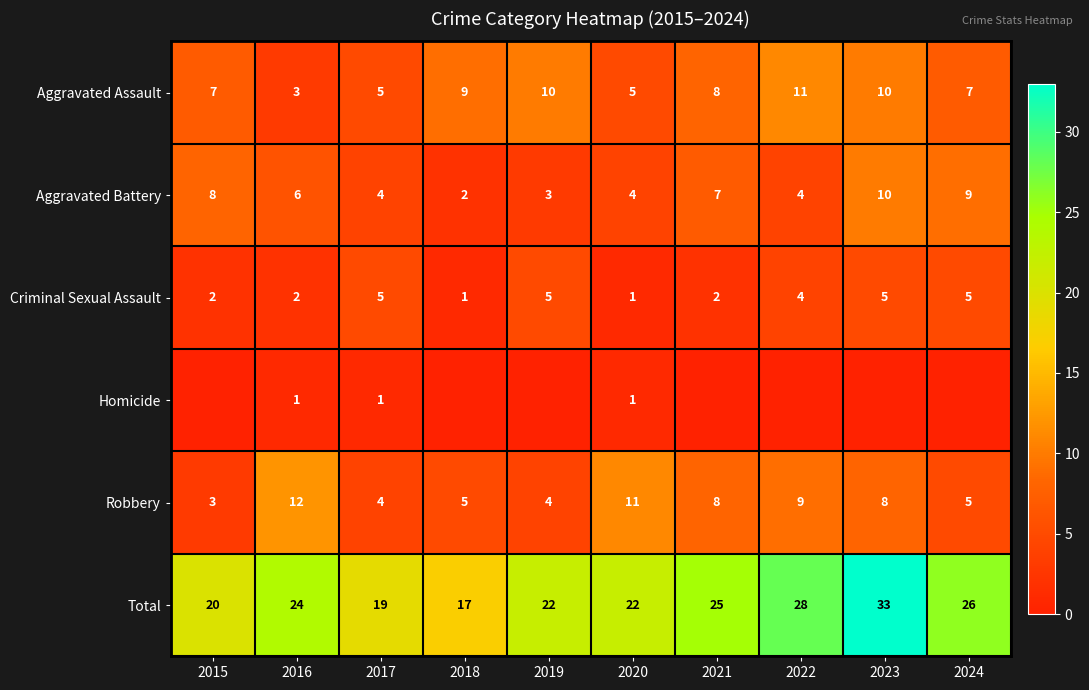

Rank the series at 2016 from lowest to highest value.

Homicide, Criminal Sexual Assault, Aggravated Assault, Aggravated Battery, Robbery, Total